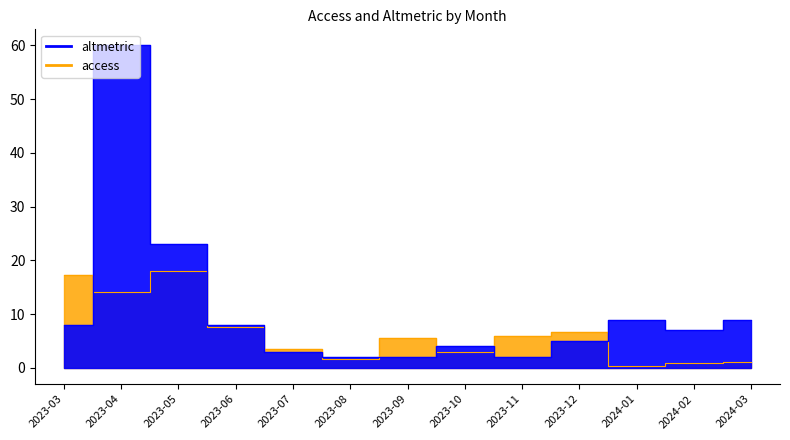

Between 2023-04 and 2024-03, which is larger?

2023-04